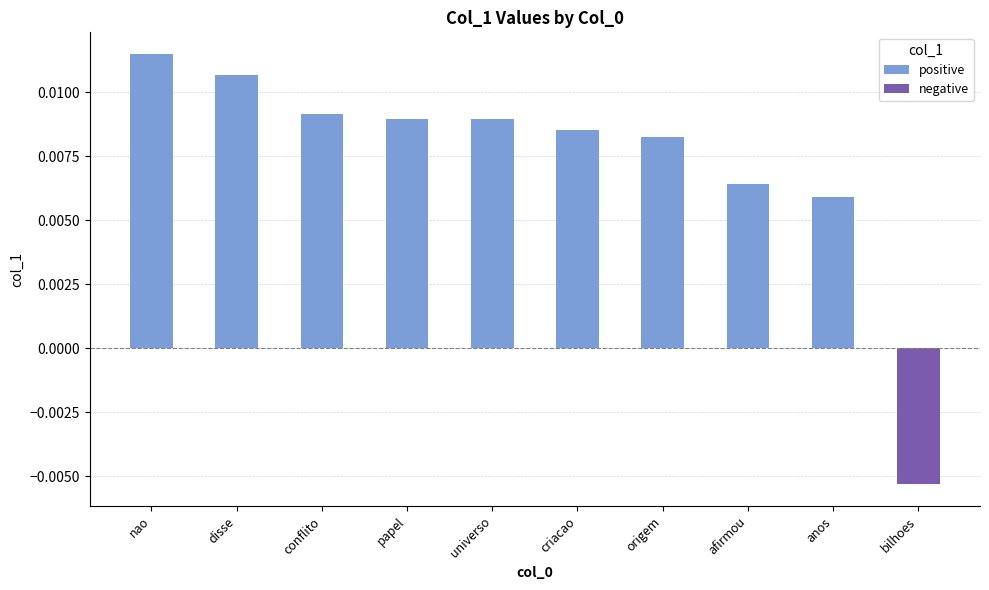

Which label corresponds to the largest value in the chart?

nao